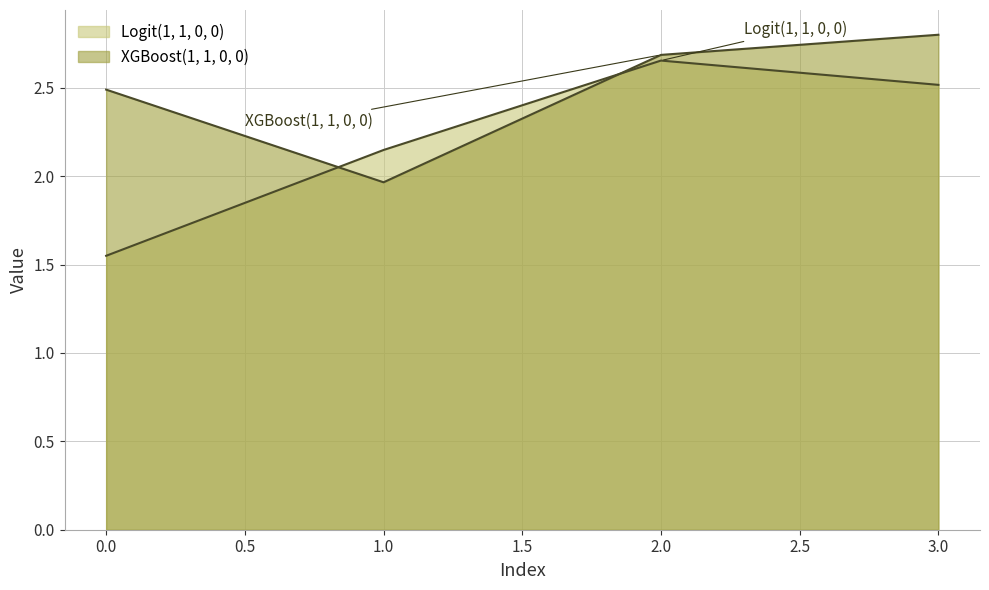

What is the average value of the XGBoost(1, 1, 0, 0) series?

2.5